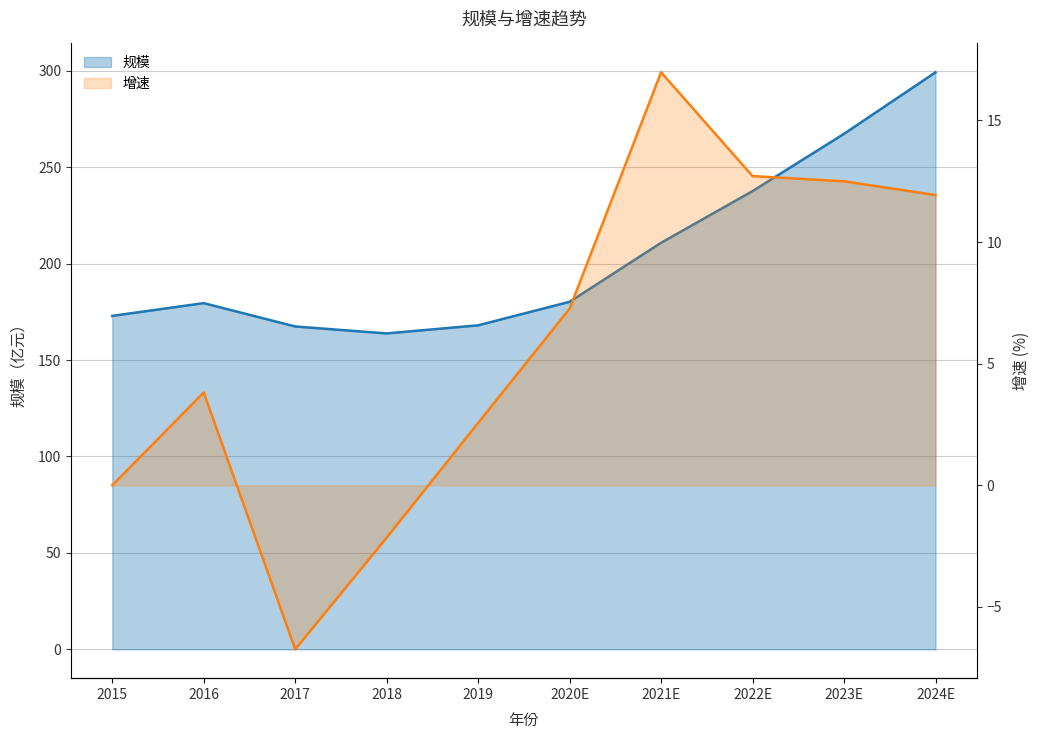

What is the difference between the second highest and minimum values in the 规模 series?

103.5